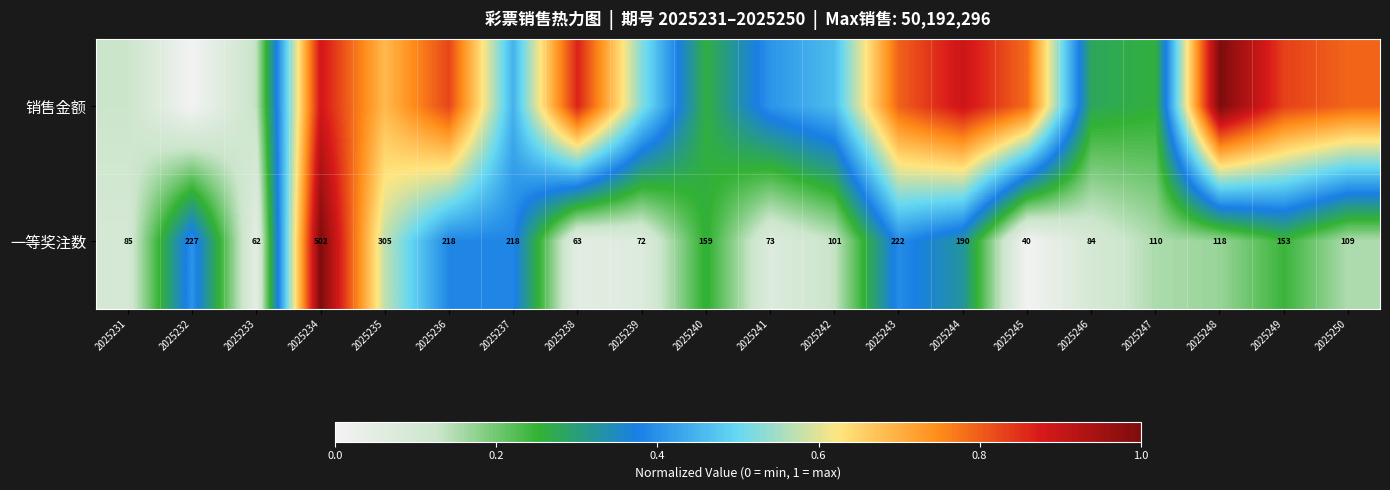

Which series has the widest spread of values?

销售金额